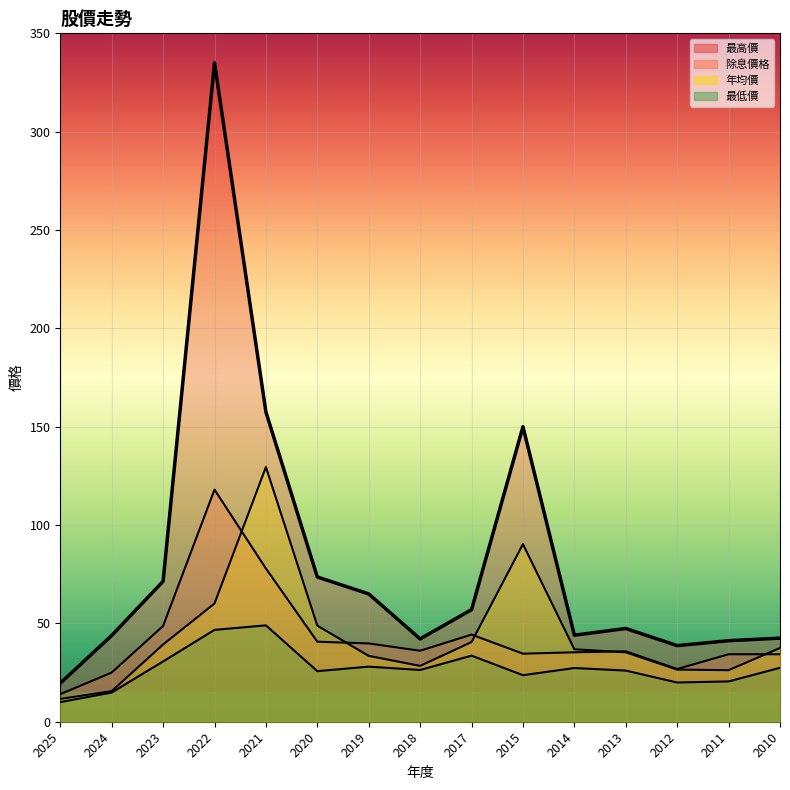

Reading right to left, list all the values displayed in this chart.

除息價格: 34.3	34.3	26.8	35.8	35.3	34.6	44.3	36.1	39.8	40.7	77.9	118.0	48.7	25.0	14.0
年均價: 37.5	26.2	26.5	35.3	36.8	90.3	40.5	28.4	33.5	48.9	129.5	60.1	39.2	15.6	11.6
最高價: 42.5	41.2	38.7	47.4	44.0	150.0	57.0	42.1	65.0	73.6	157.5	335.0	71.4	43.9	19.6
最低價: 27.4	20.5	19.9	26.0	27.3	23.7	33.6	26.3	28.0	25.7	49.0	46.7	30.6	14.8	10.0